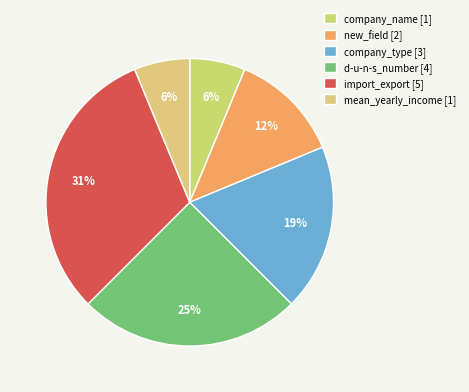

What percentage is the company_name slice, to the nearest percent?

6%